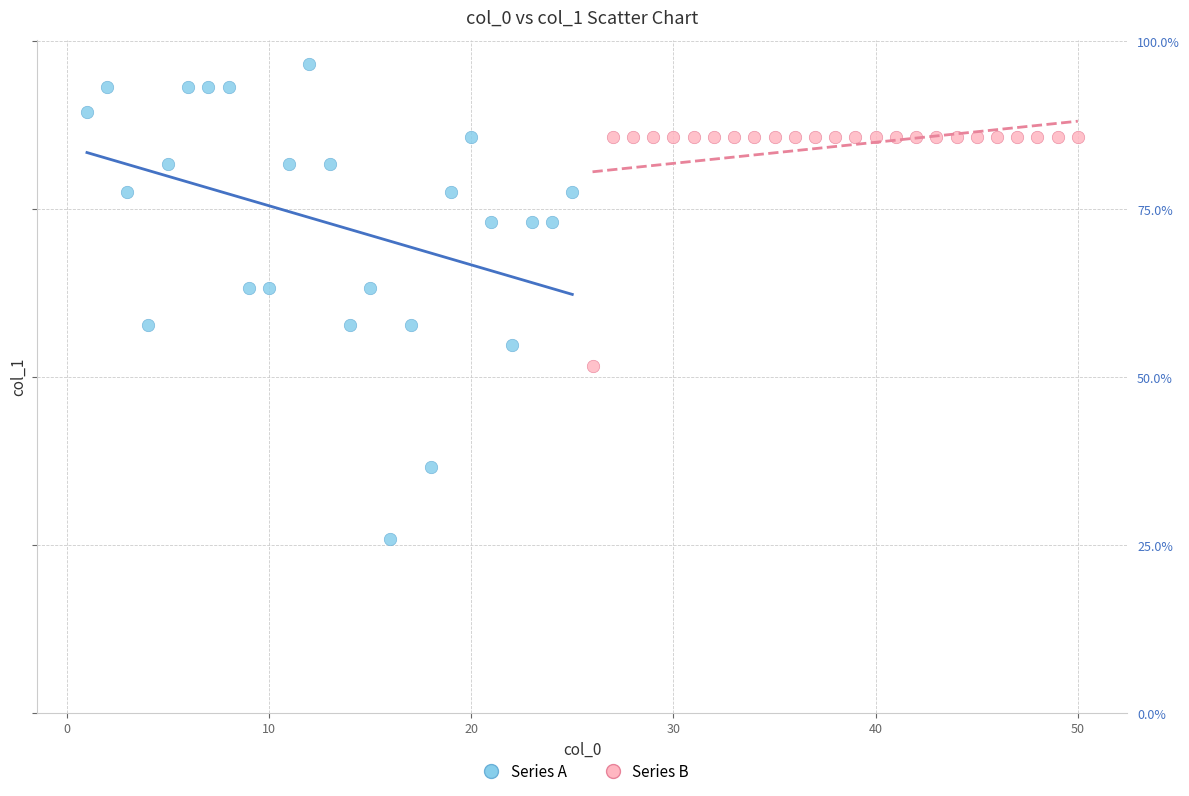

Which series reaches the minimum Y coordinate?

Series A